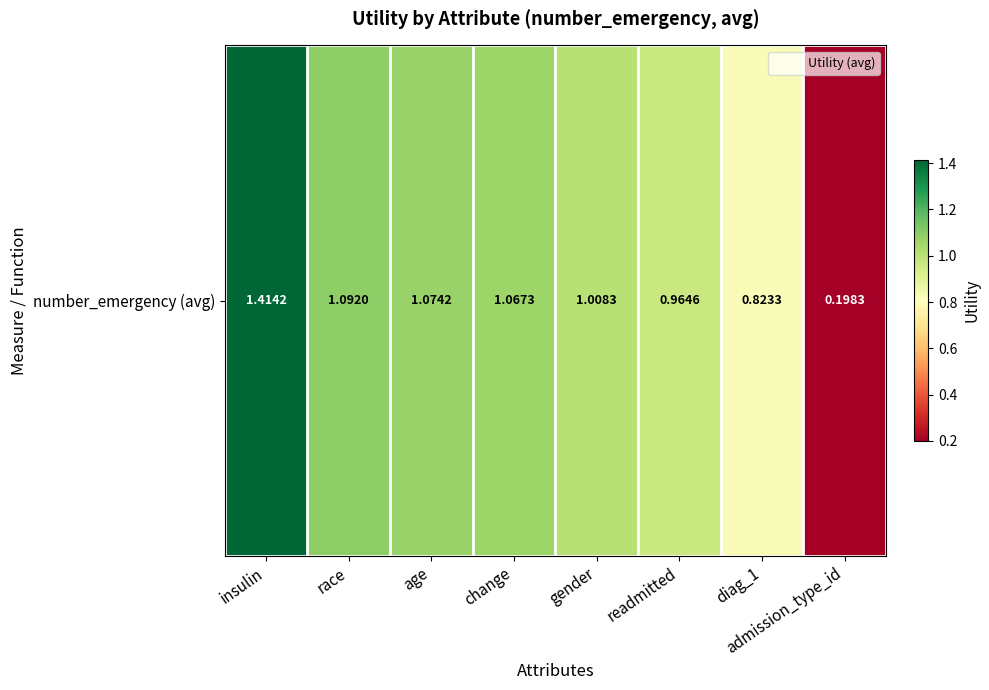

What is the ratio of the value at gender to the value at race?

0.9